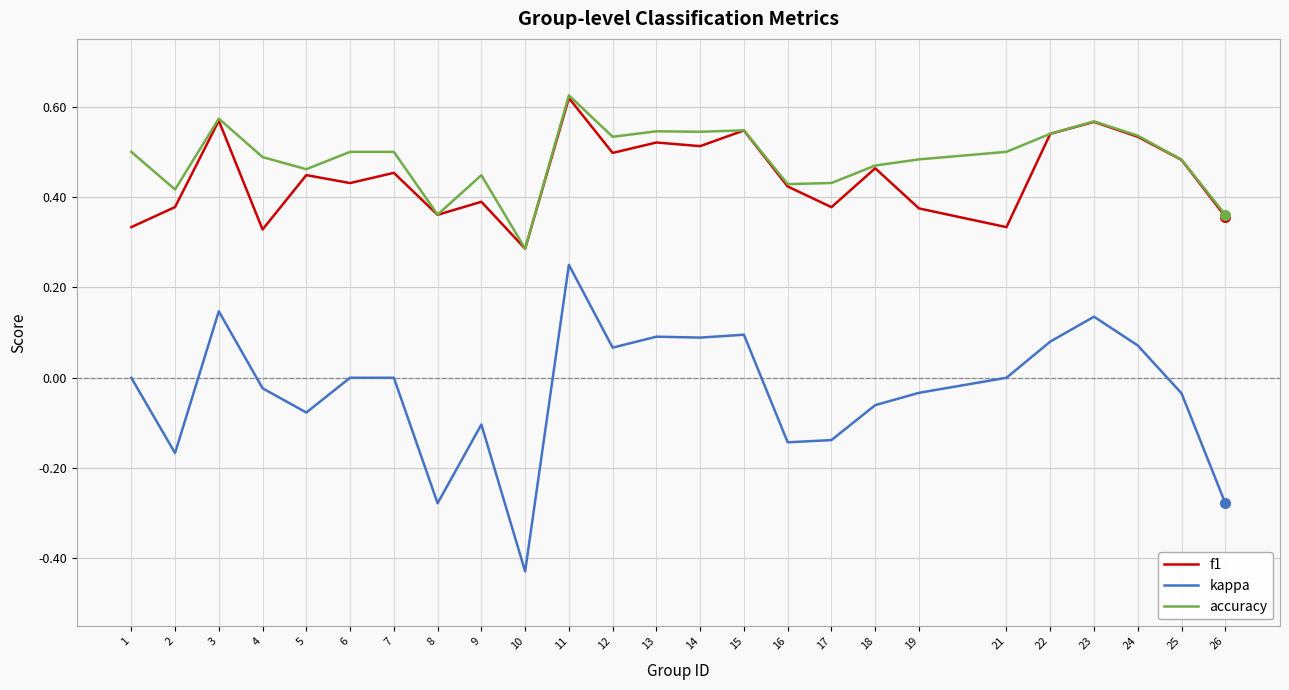

Which series has the largest total across all categories?

accuracy